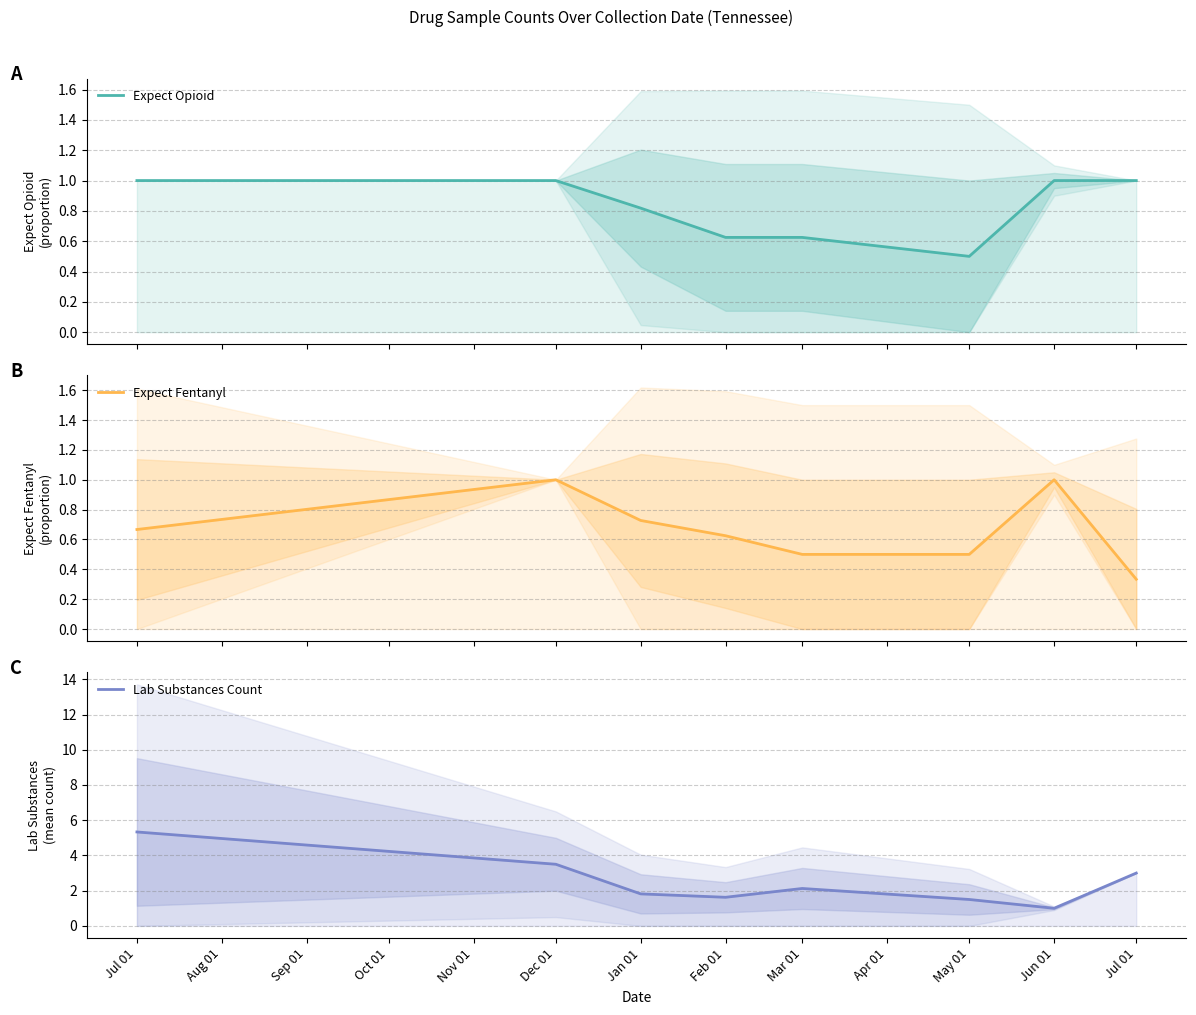

What is the difference between the highest and lowest values at Feb 01?

1.0